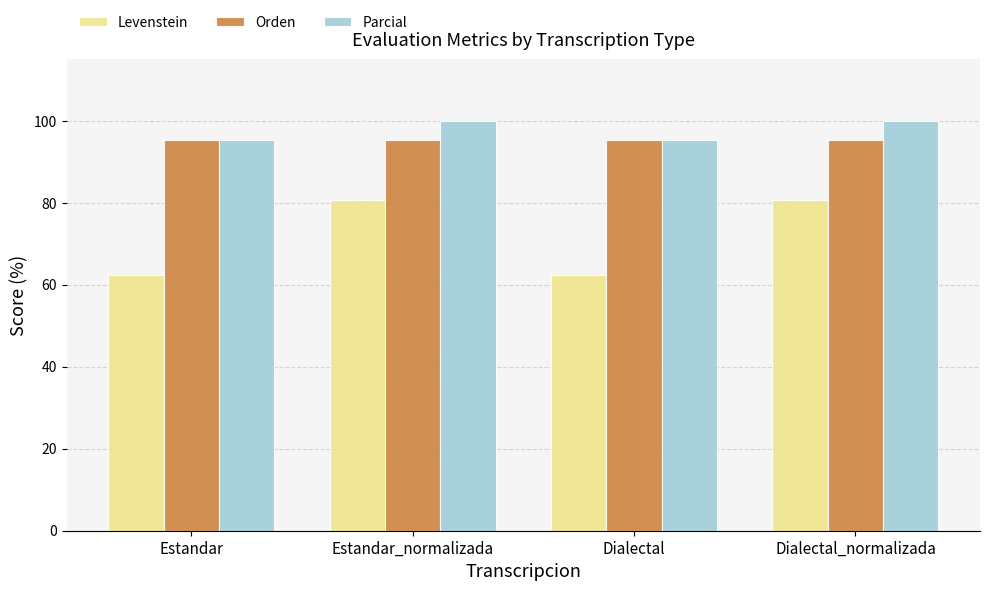

What is the approximate value of Parcial at Dialectal_normalizada?

100.0